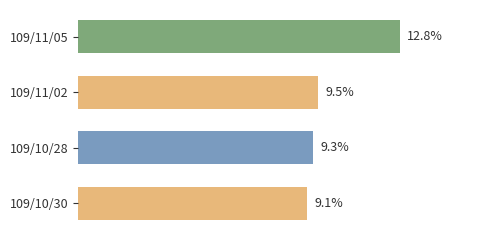

Rank the categories by value from highest to lowest.

109/11/05, 109/11/02, 109/10/28, 109/10/30